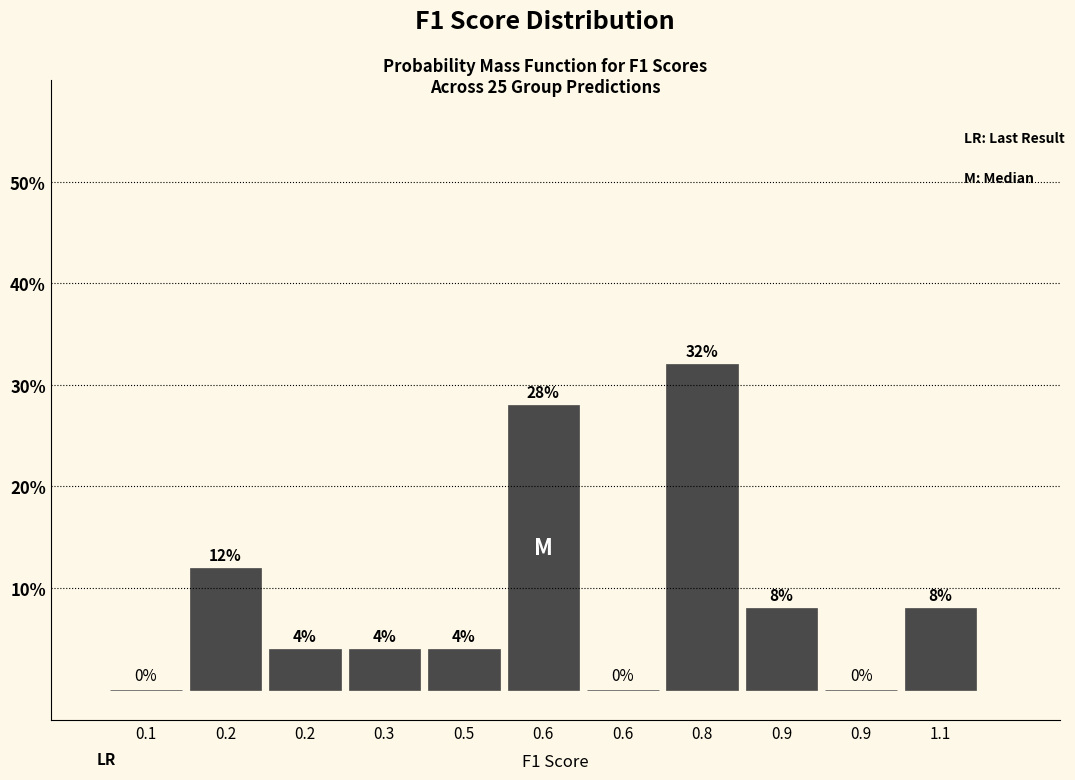

How many distinct data groups are displayed?

1